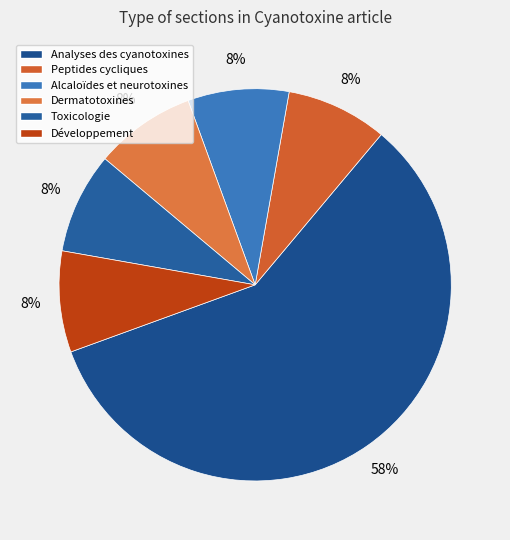

What is the smallest slice in the pie chart?

Peptides cycliques et hépatotoxines